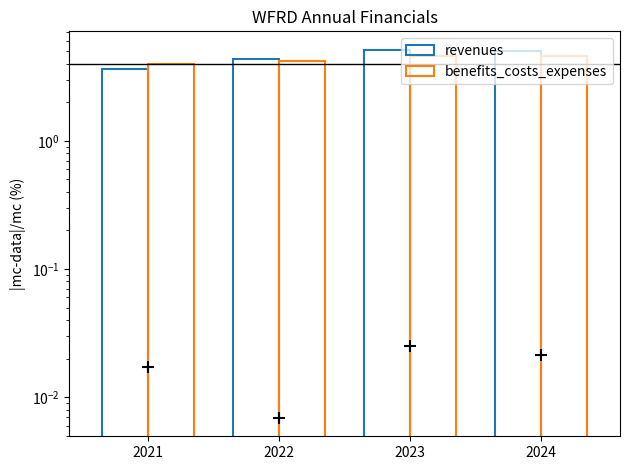

Which category has the lowest value in the revenues series?

2021